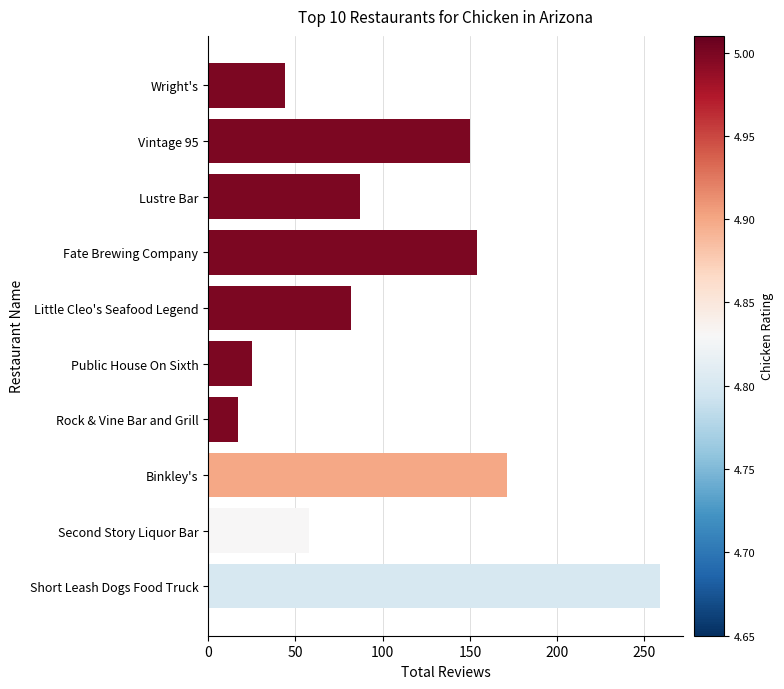

What is the change in value from Wright's to Short Leash Dogs Food Truck?

+215